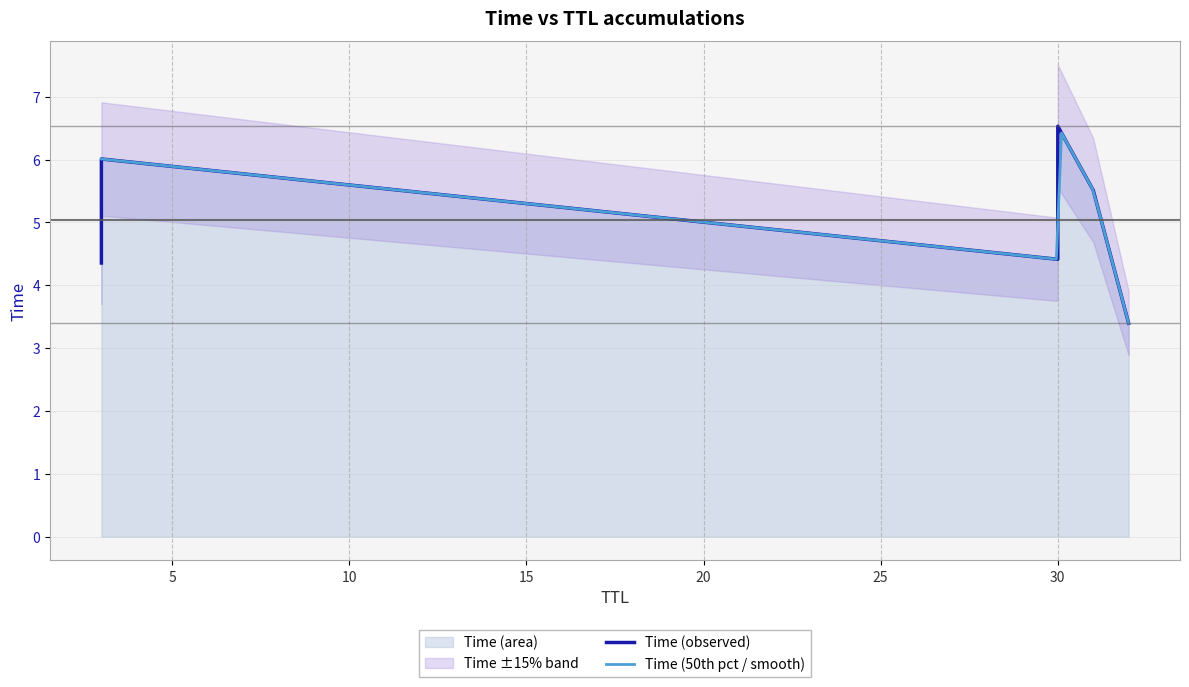

What is the label of the 5th point from the right?

3